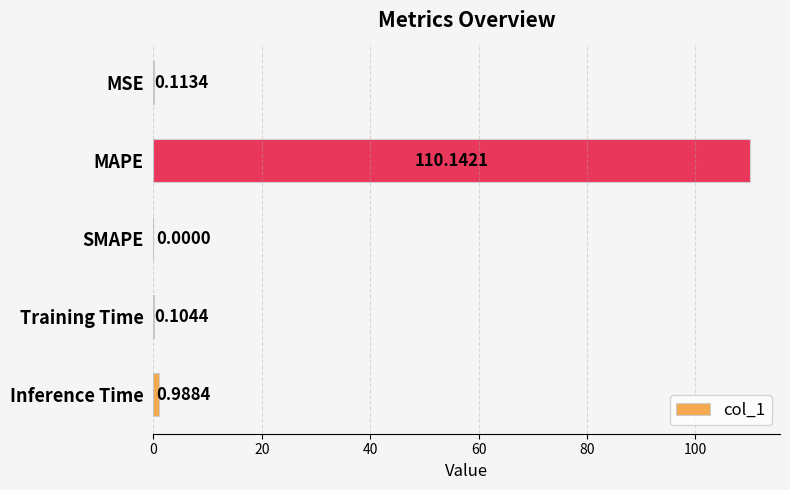

Between MSE and SMAPE, which is larger?

MSE